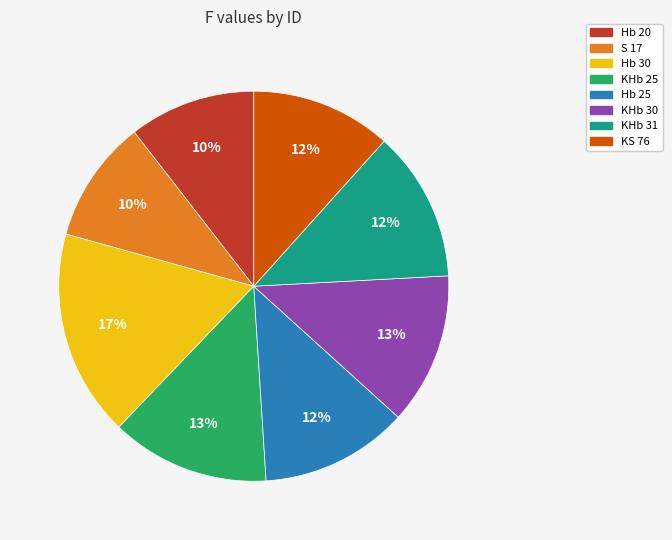

Is S 17 the majority of the pie?

No